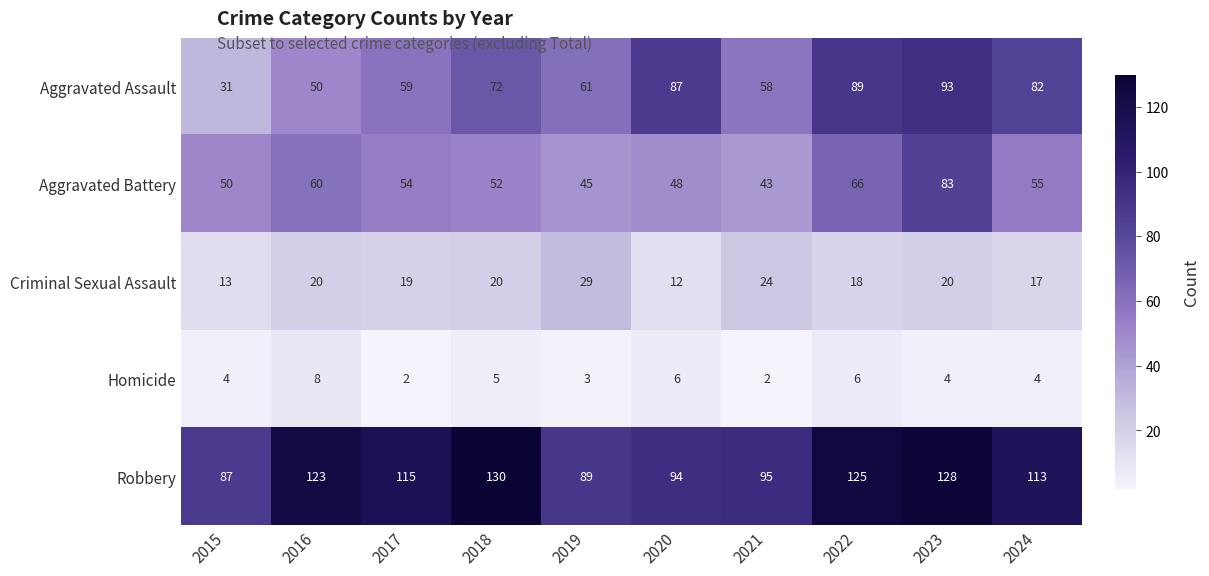

What is the difference between the second highest and second lowest values in the Homicide series?

4